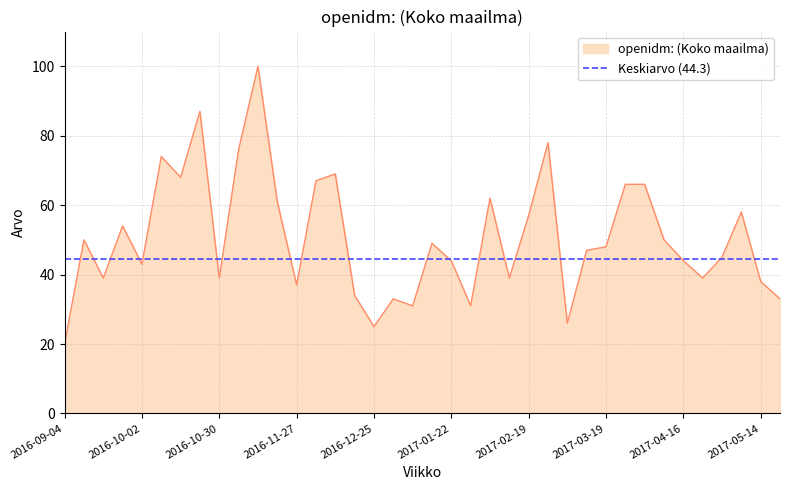

List the labels in order of value, largest first.

2016-11-13, 2016-10-23, 2017-02-26, 2016-11-06, 2016-10-09, 2016-12-11, 2016-10-16, 2016-12-04, 2017-03-26, 2017-04-02, 2017-02-05, 2016-11-20, 2017-05-07, 2017-02-19, 2016-09-25, 2016-09-11, 2017-04-09, 2017-01-15, 2017-03-19, 2017-03-12, 2017-04-30, 2017-01-22, 2017-04-16, 2016-10-02, 2016-09-18, 2016-10-30, 2017-02-12, 2017-04-23, 2017-05-14, 2016-11-27, 2016-12-18, 2017-01-01, 2017-05-21, 2017-01-08, 2017-01-29, 2017-03-05, 2016-12-25, 2016-09-04